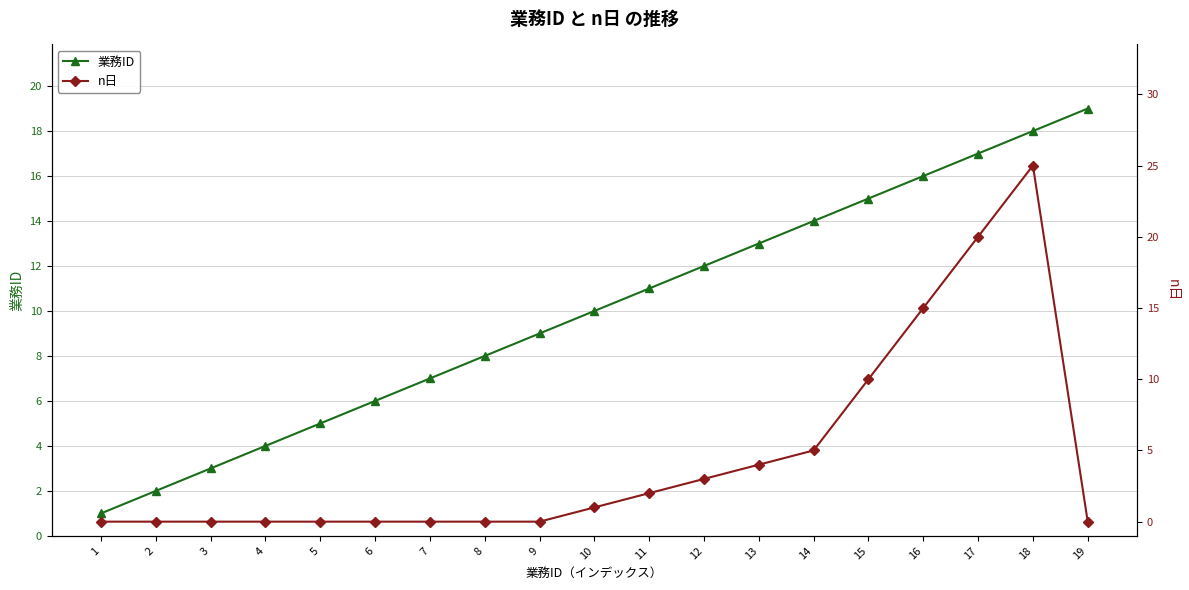

True or false: 業務ID and n日 intersect in this chart.

True